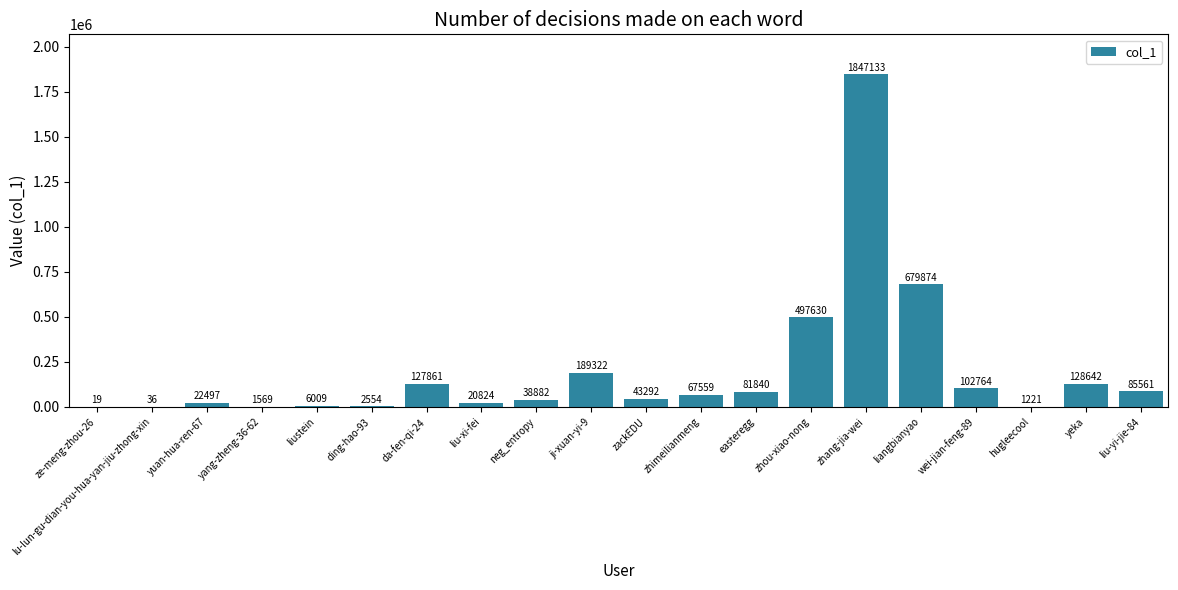

What is the ratio of the value at da-fen-qi-24 to the value at ding-hao-93?

50.1